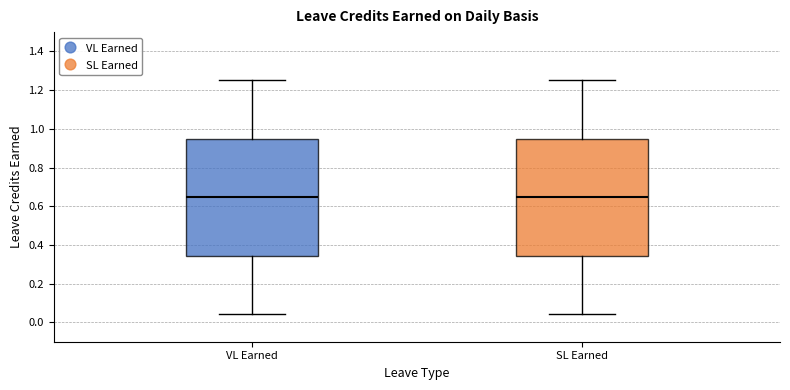

Reading left to right, transcribe this box plot: for each box, give where its median line is, the range the box spans, and where its two whiskers end, as read against the y-axis. The values are not printed on the chart, so give them approximately, as read against the axis.

VL Earned: median 0.64, box 0.34 to 0.94, whiskers 0.04 to 1.26
SL Earned: median 0.64, box 0.34 to 0.94, whiskers 0.04 to 1.26